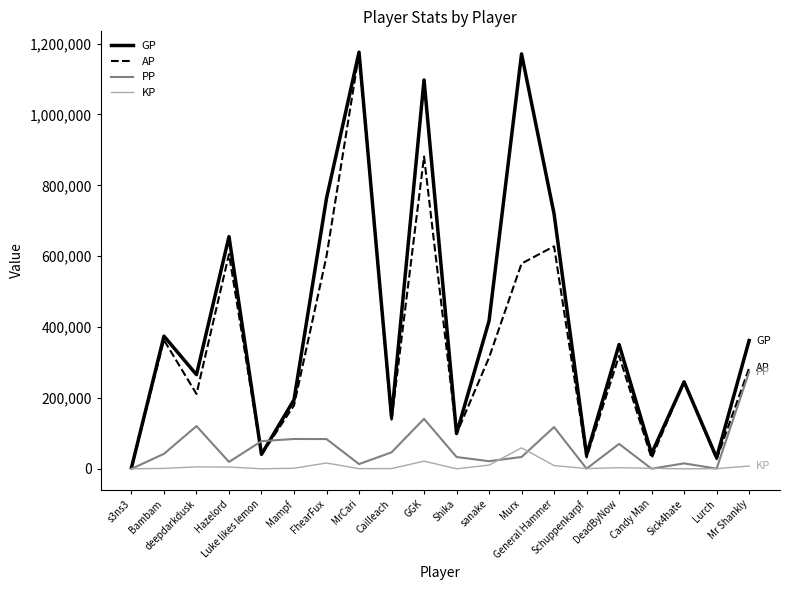

How many values in the AP series are below 284109?

10